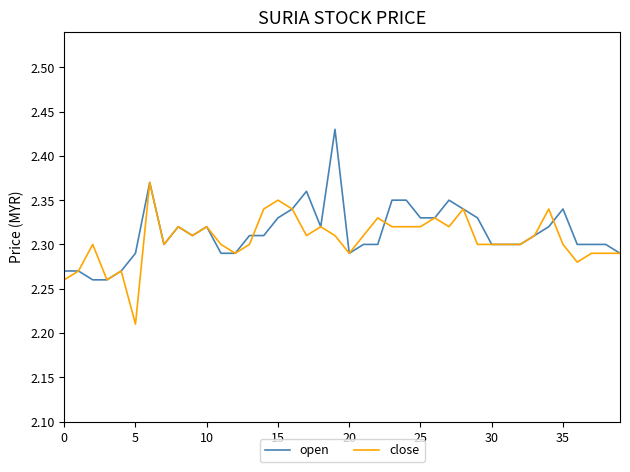

Rank the series by their maximum value, from highest to lowest.

open, close